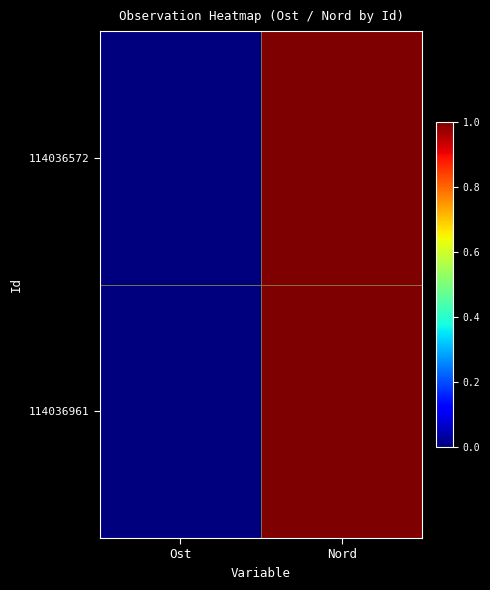

Which has a higher value, Nord or Ost?

Nord